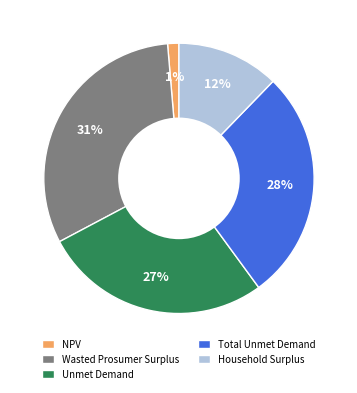

Count the number of slices in the pie.

5